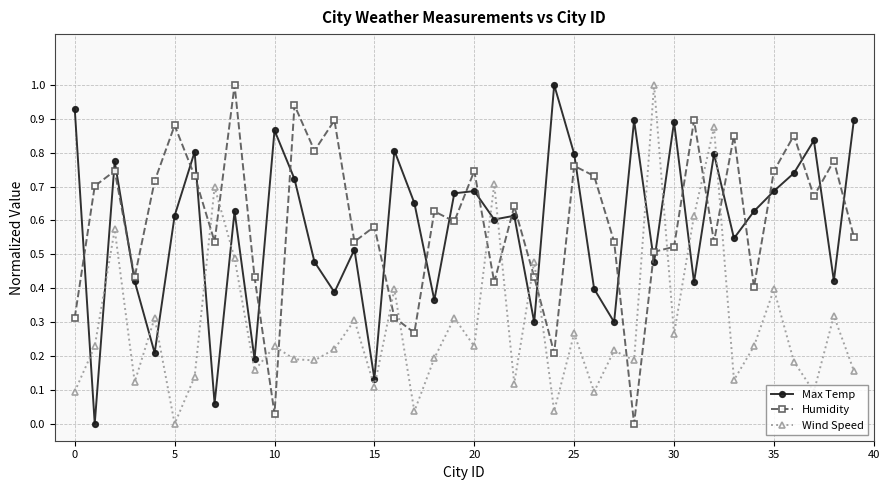

After their last crossing, which series has the higher values: Wind Speed or Humidity?

Humidity